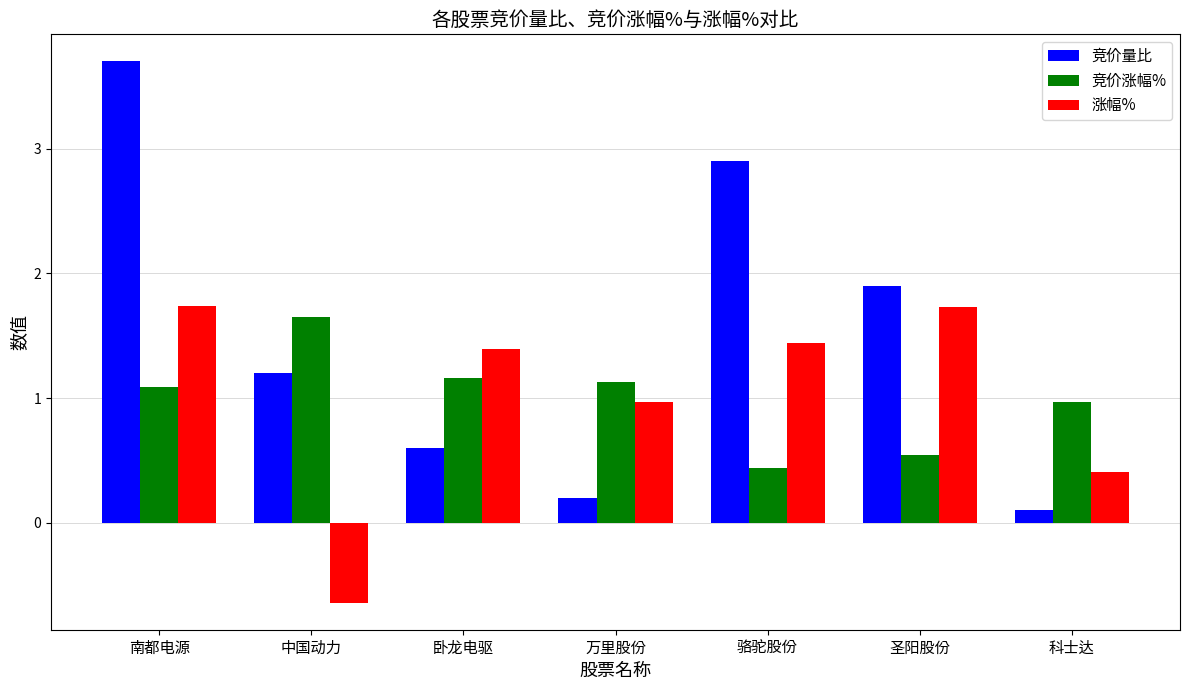

What is the sum of all 涨幅% values?

7.0